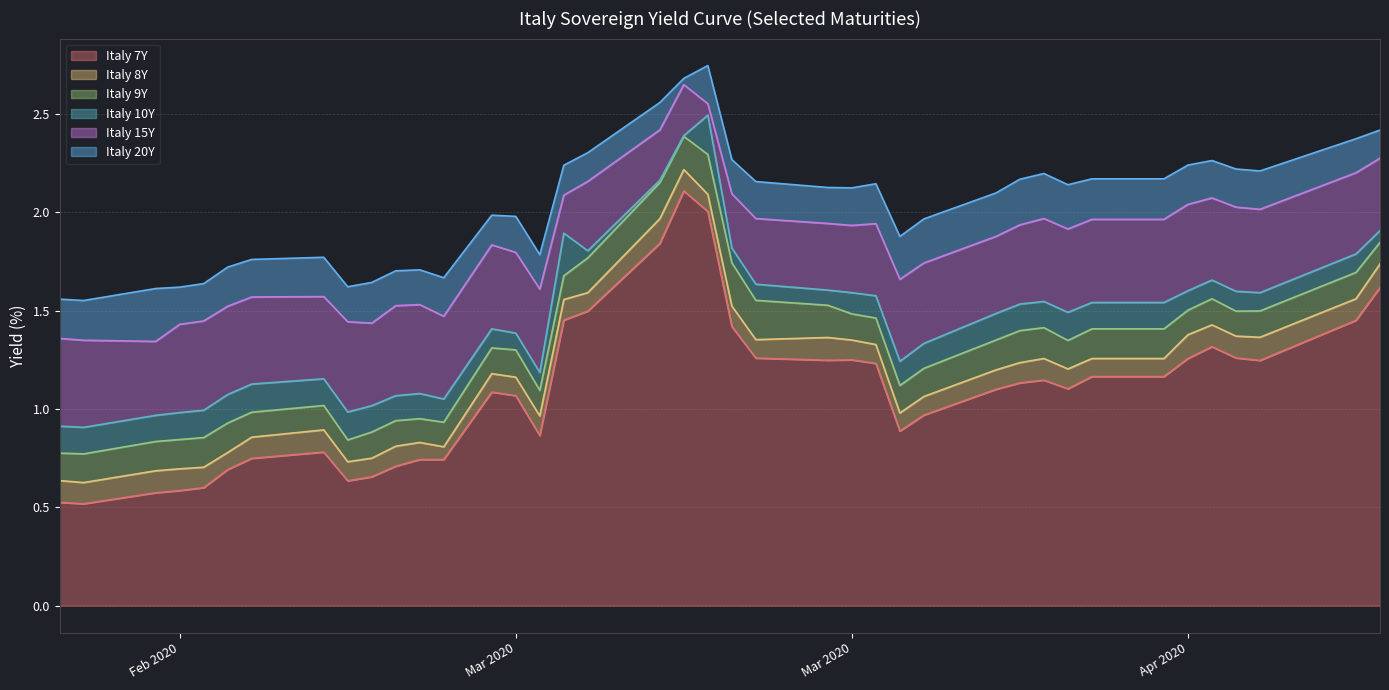

True or false: Italy 9Y and Italy 7Y cross at least once.

False